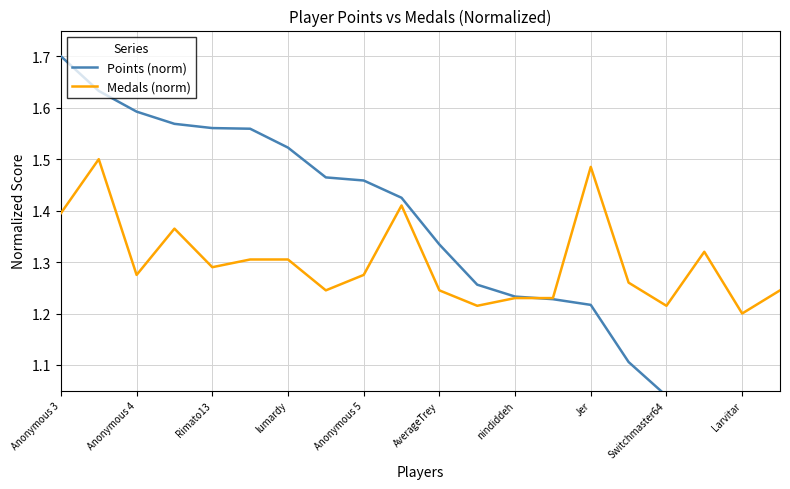

Count the Medals (norm) values in the range 1 to 2.

20